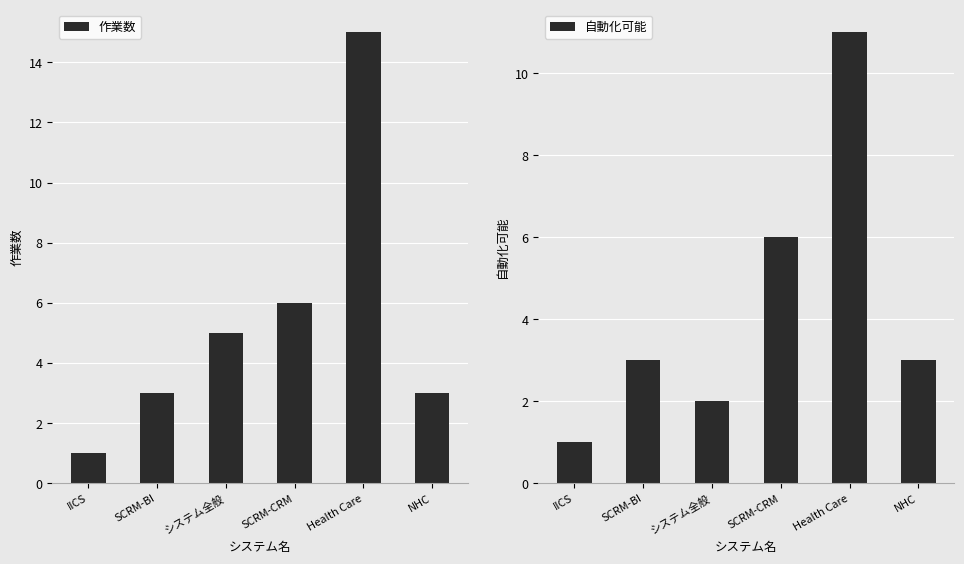

What is the sum of the 作業数 values at システム全般 and SCRM-CRM?

11